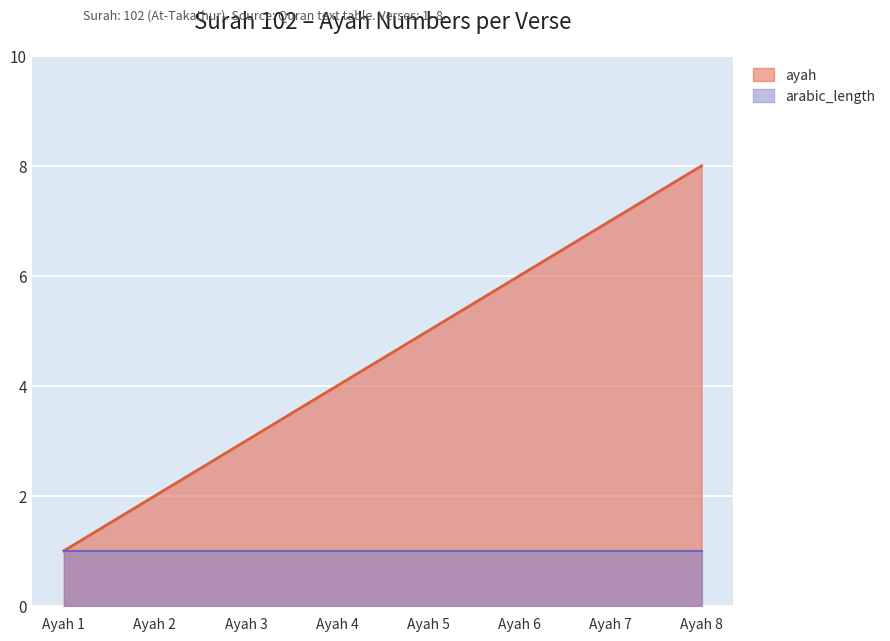

How many lines are shown in the chart?

2